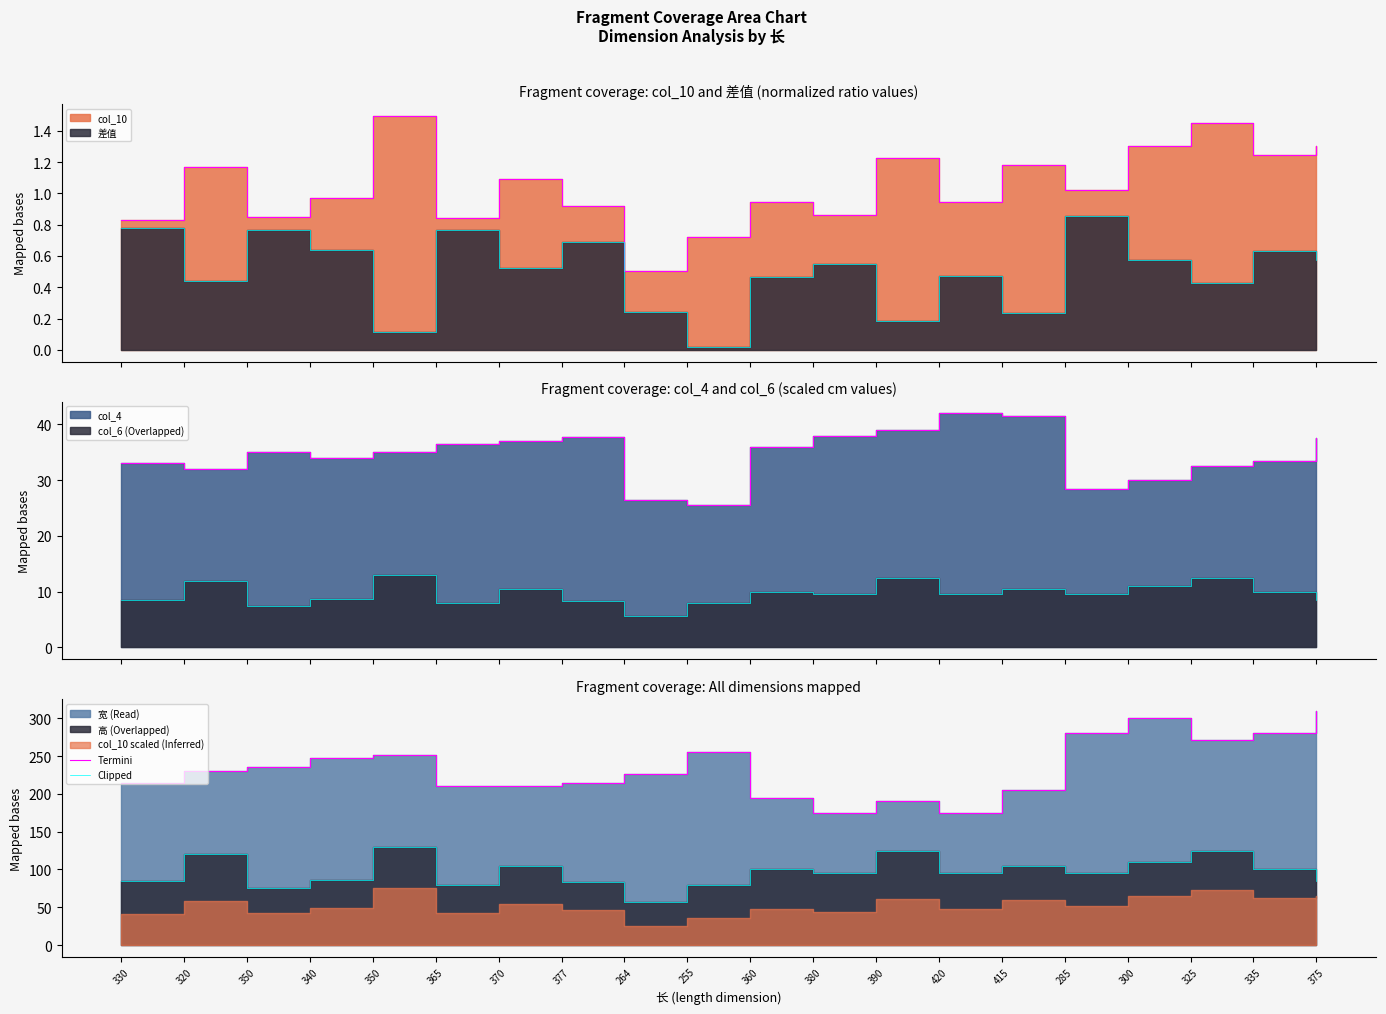

Is it true that Termini equals 86 at 264?

False